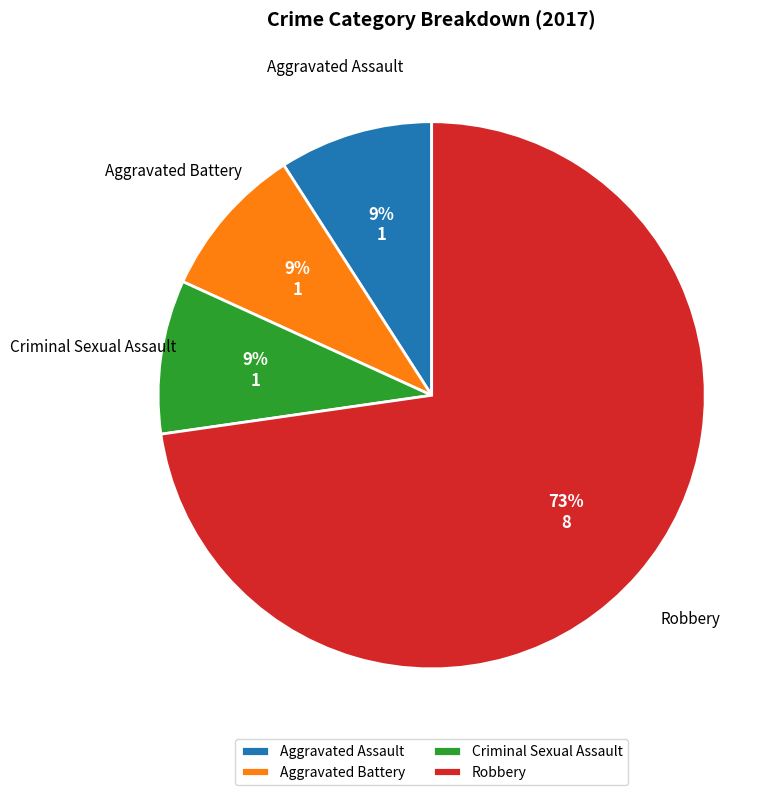

Approximately how many times larger is the value at Aggravated Battery compared to Robbery?

0.1